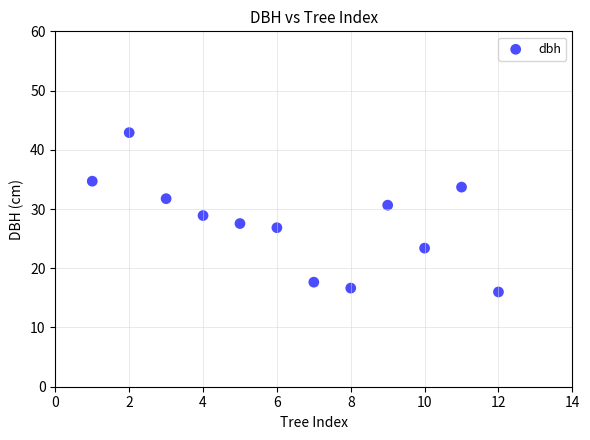

What is the range of Y values (max minus min)?

26.9